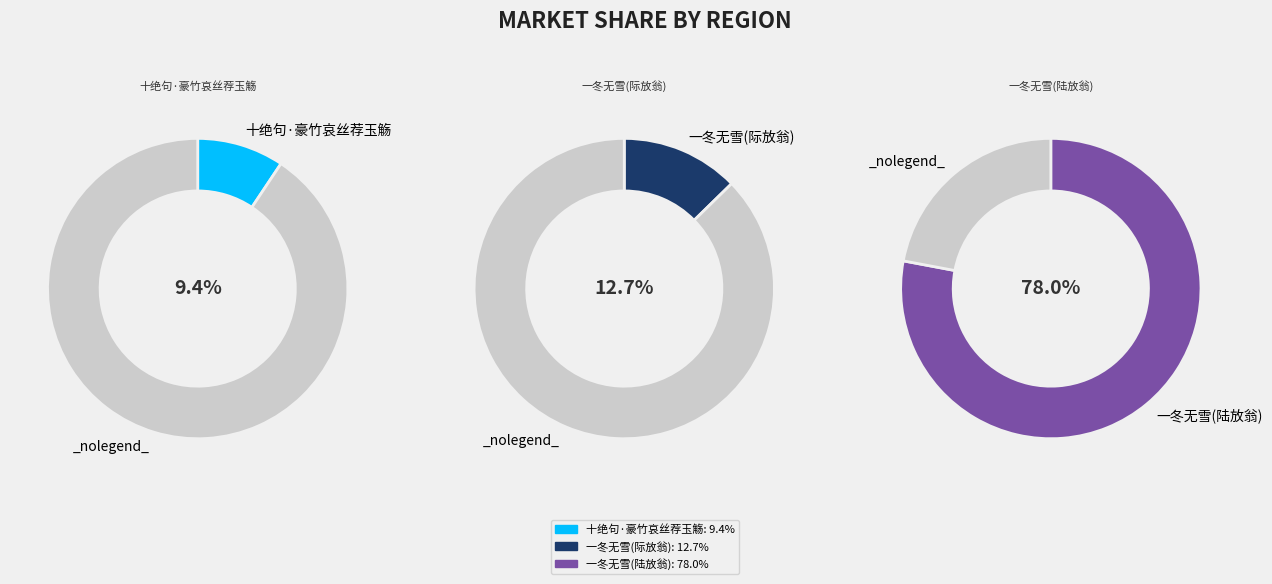

What is the smallest slice in the pie chart?

十绝句·豪竹哀丝荐玉觞